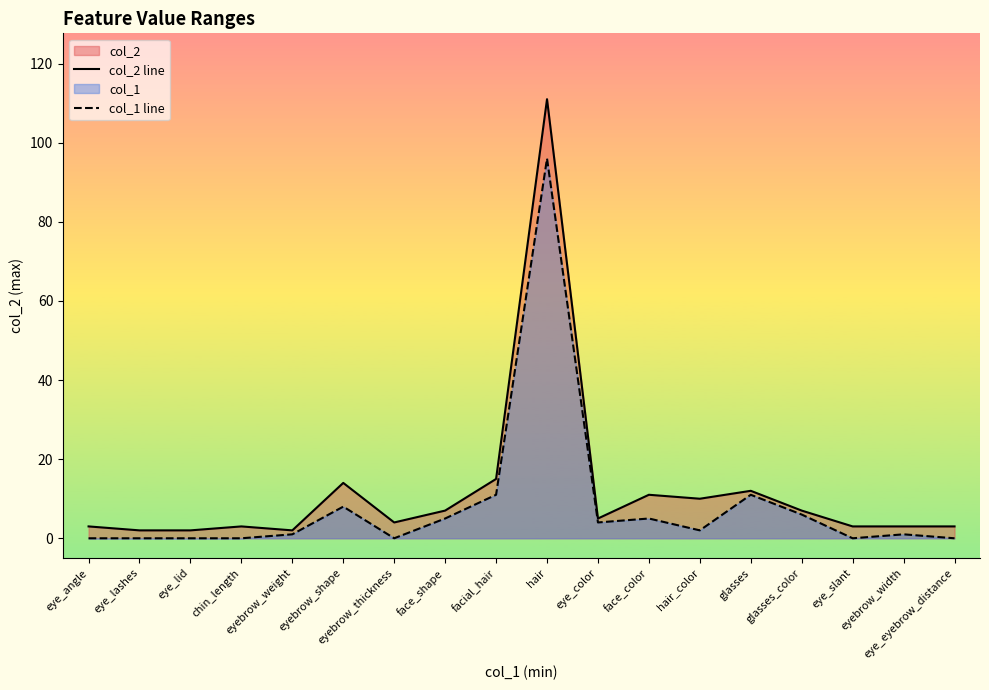

What position from the right is glasses?

5